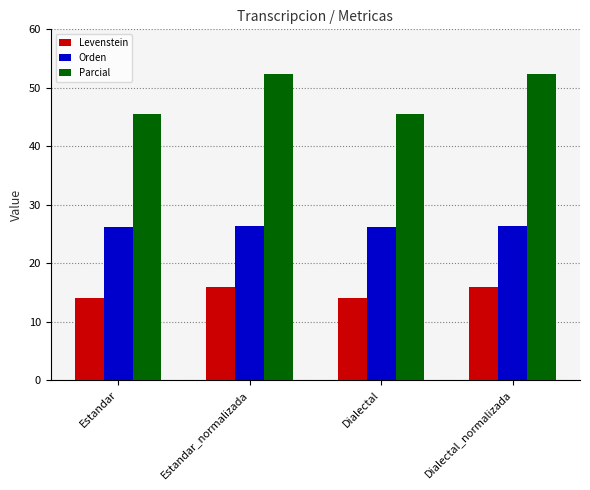

Reading right to left, transcribe all the data shown in this chart.

Levenstein: Dialectal_normalizada=16.0	Dialectal=14.0	Estandar_normalizada=16.0	Estandar=14.0
Orden: Dialectal_normalizada=26.4	Dialectal=26.2	Estandar_normalizada=26.4	Estandar=26.2
Parcial: Dialectal_normalizada=52.4	Dialectal=45.5	Estandar_normalizada=52.4	Estandar=45.5